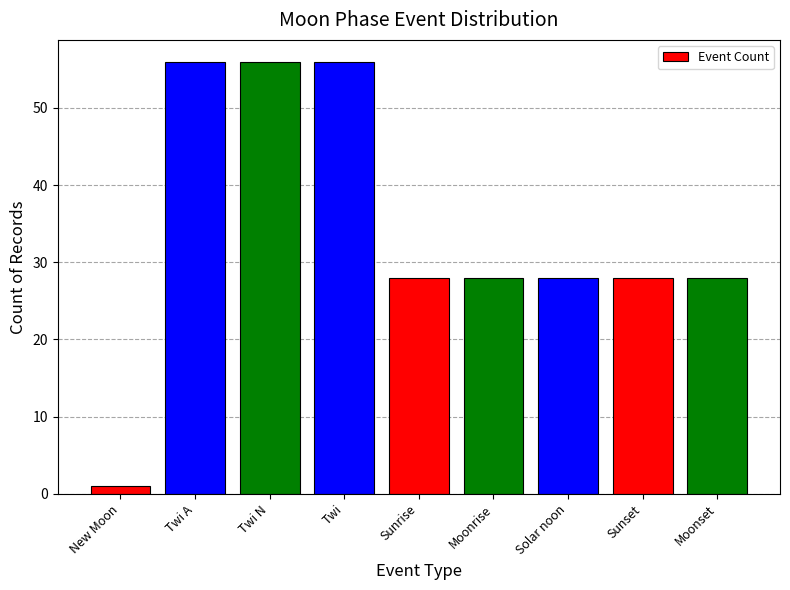

What is the maximum value shown in the chart?

56